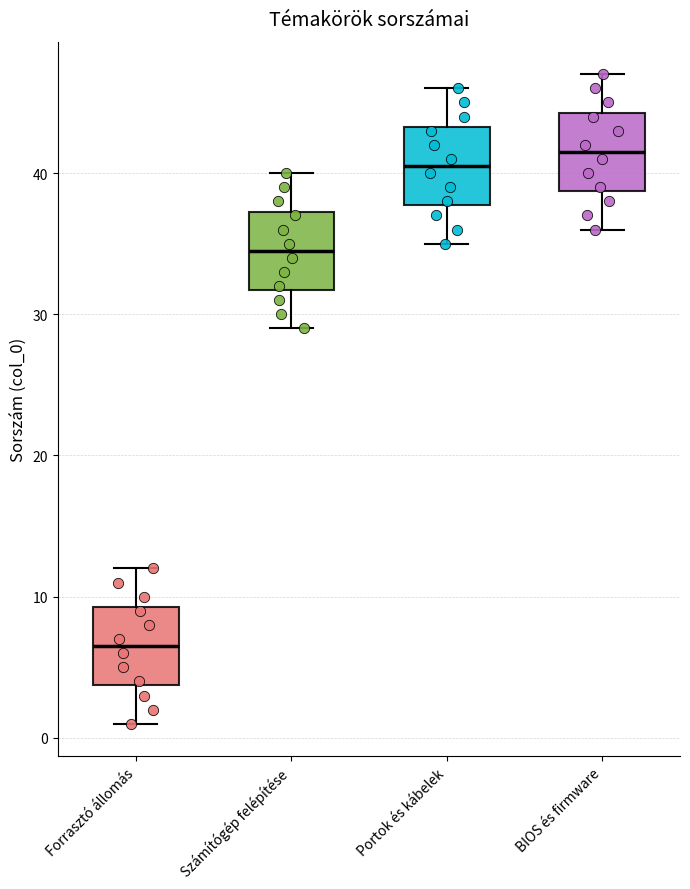

Where does the upper whisker of the box for Forrasztó állomás end on the y-axis? The values are not printed on the chart, so give them approximately, as read against the axis.

12